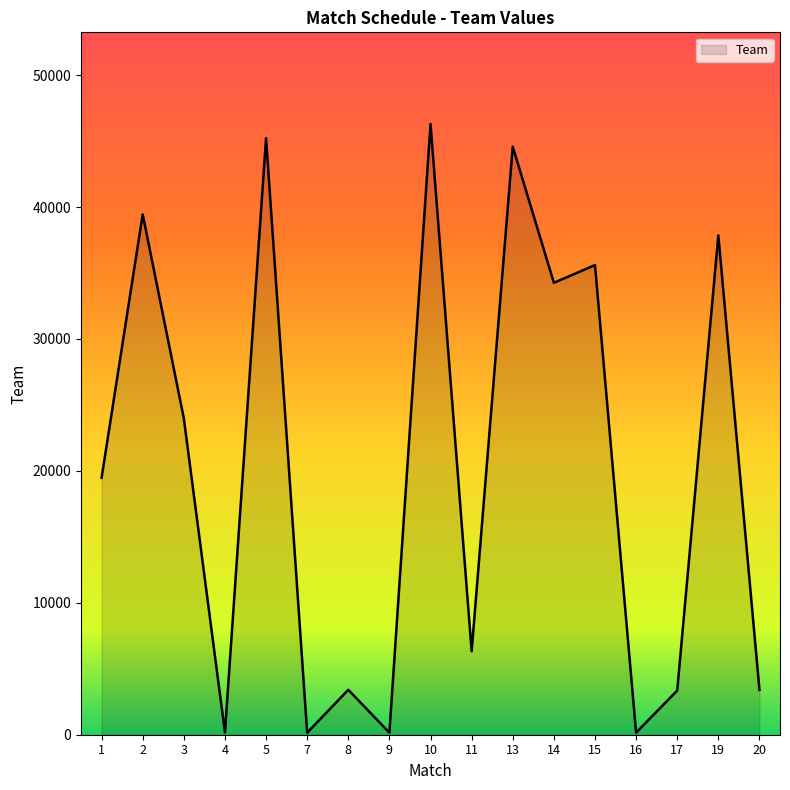

How many lines are shown in the chart?

1